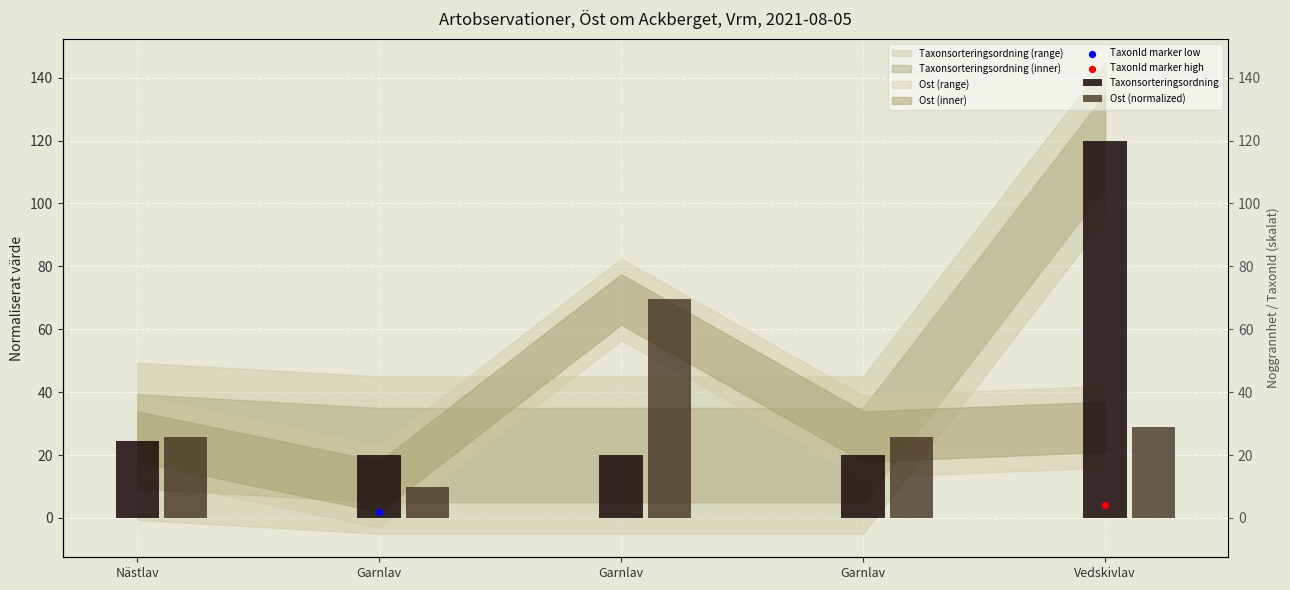

Which series reaches the maximum Y coordinate?

Taxonsorteringsordning